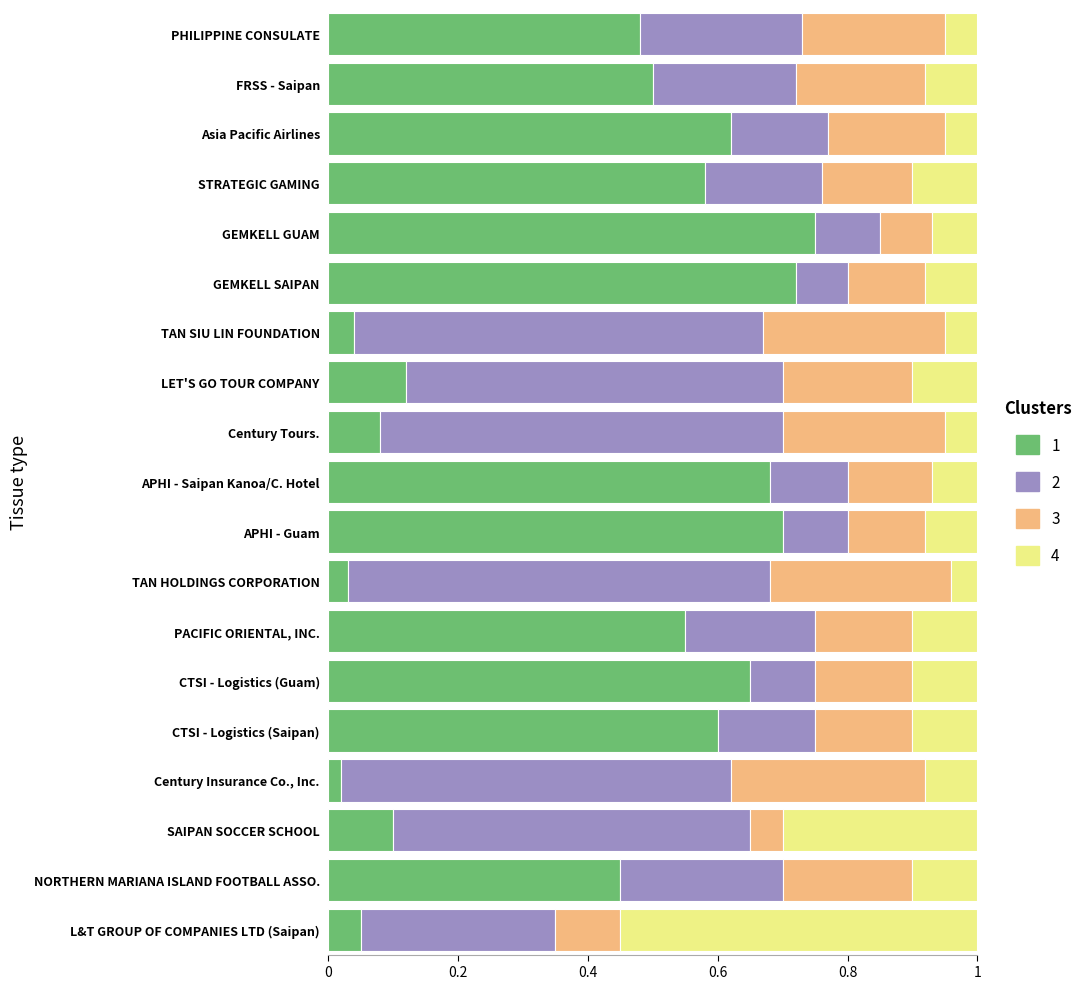

True or false: 1 has a value of 1.0 at CTSI - Logistics (Guam).

False